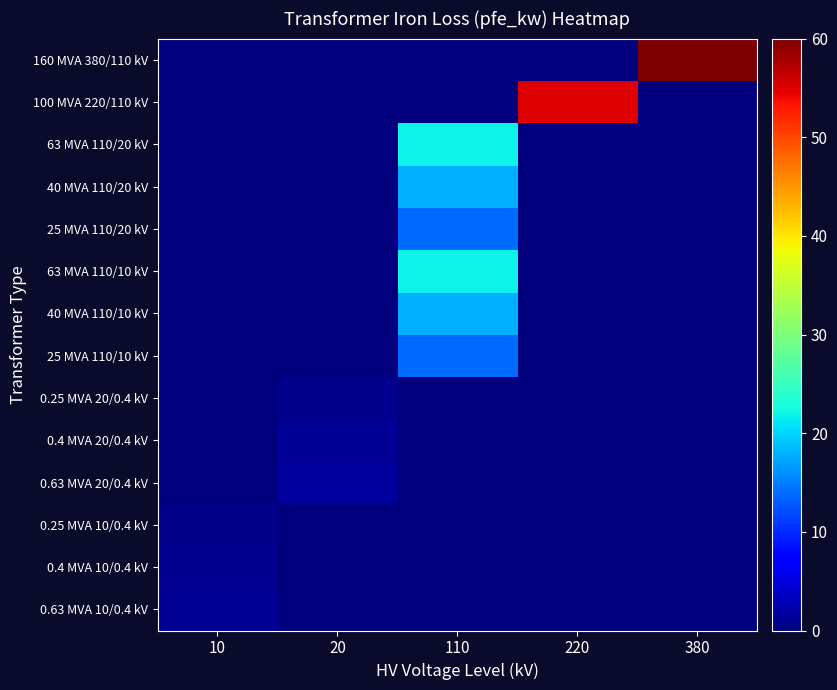

At 220, list the series in order from smallest to largest.

160 MVA 380/110 kV, 63 MVA 110/20 kV, 40 MVA 110/20 kV, 25 MVA 110/20 kV, 63 MVA 110/10 kV, 40 MVA 110/10 kV, 25 MVA 110/10 kV, 0.25 MVA 20/0.4 kV, 0.4 MVA 20/0.4 kV, 0.63 MVA 20/0.4 kV, 0.25 MVA 10/0.4 kV, 0.4 MVA 10/0.4 kV, 0.63 MVA 10/0.4 kV, 100 MVA 220/110 kV